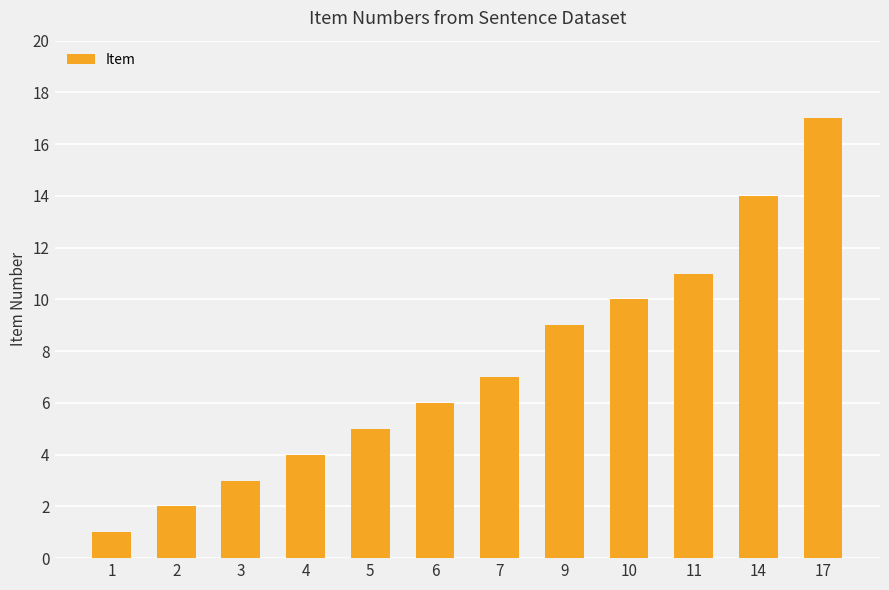

What is the change in value from 4 to 9?

+5